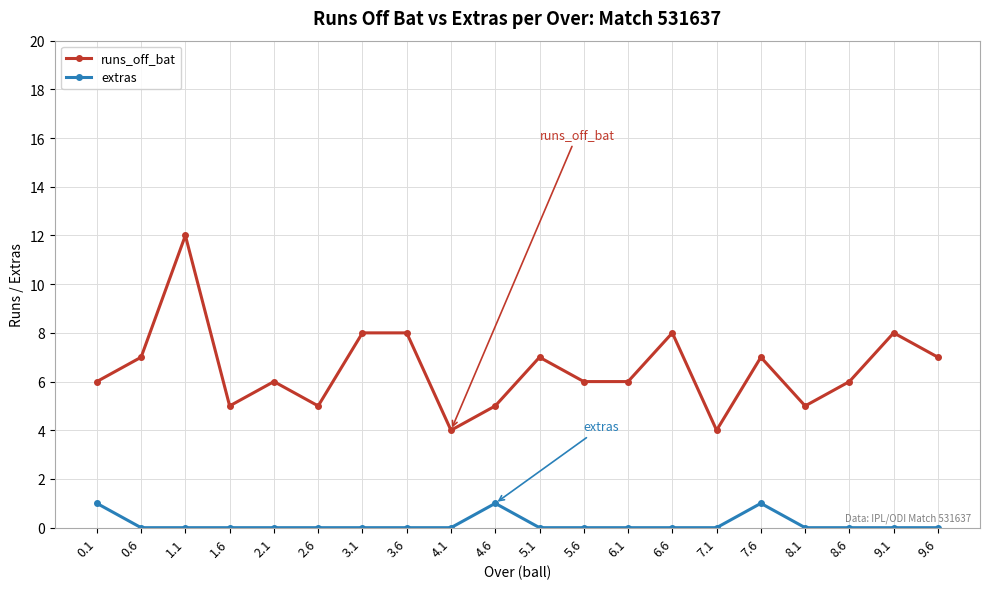

What is the total value across all series at 0.1?

7